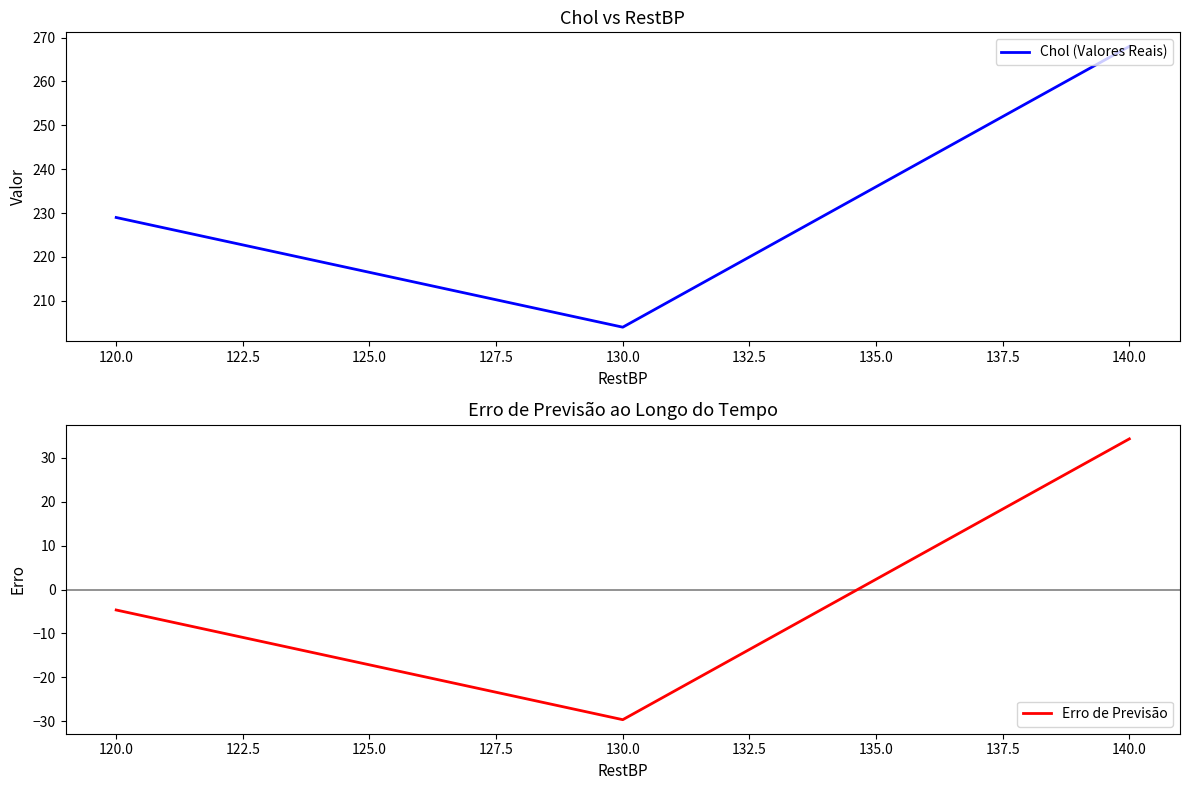

List the series in order of their overall mean, highest first.

Chol (Valores Reais), Erro de Previsão